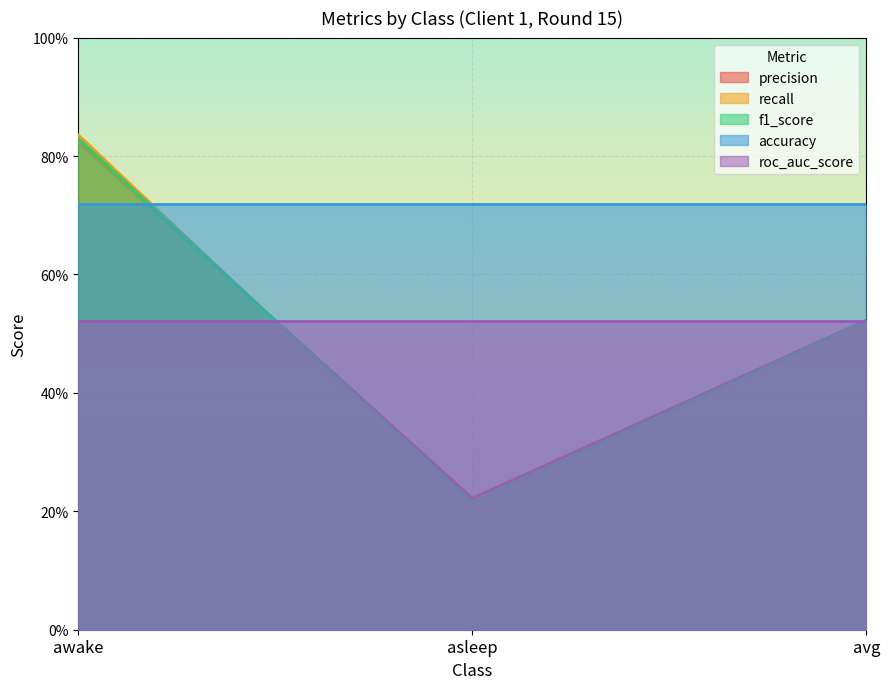

True or false: precision has a value of 0.8 at avg.

False